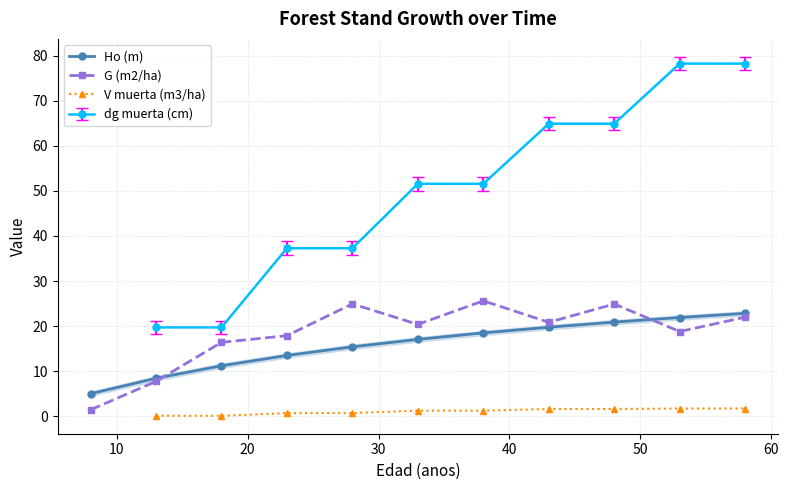

What is the difference between the second highest and minimum values in the G (m2/ha) series?

23.5